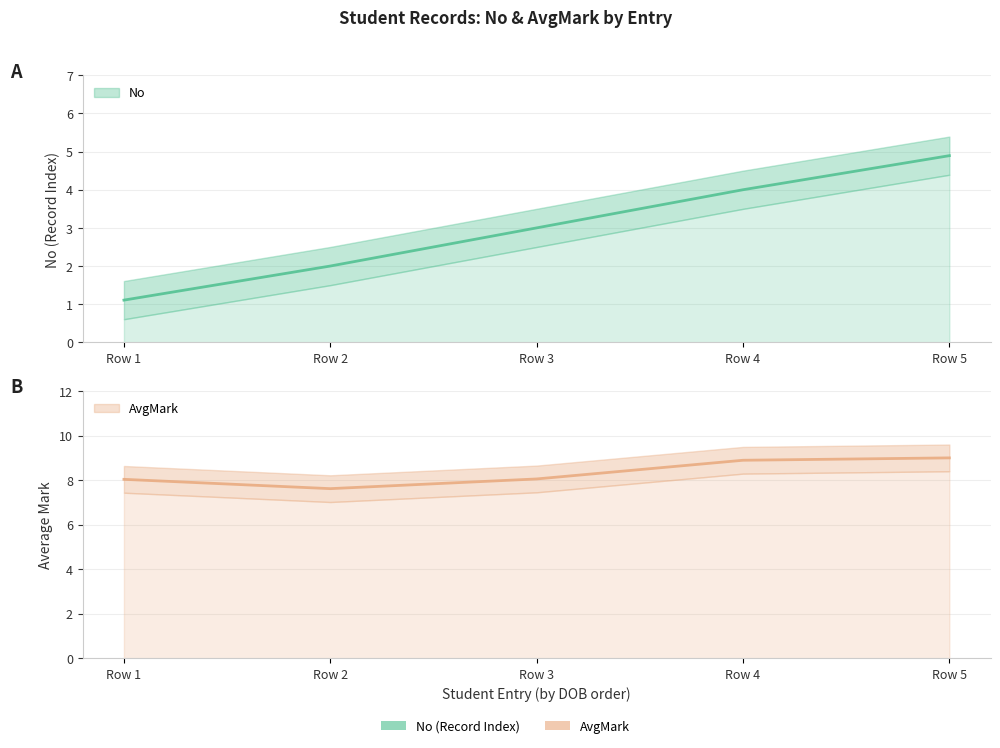

How many distinct data groups are displayed?

2